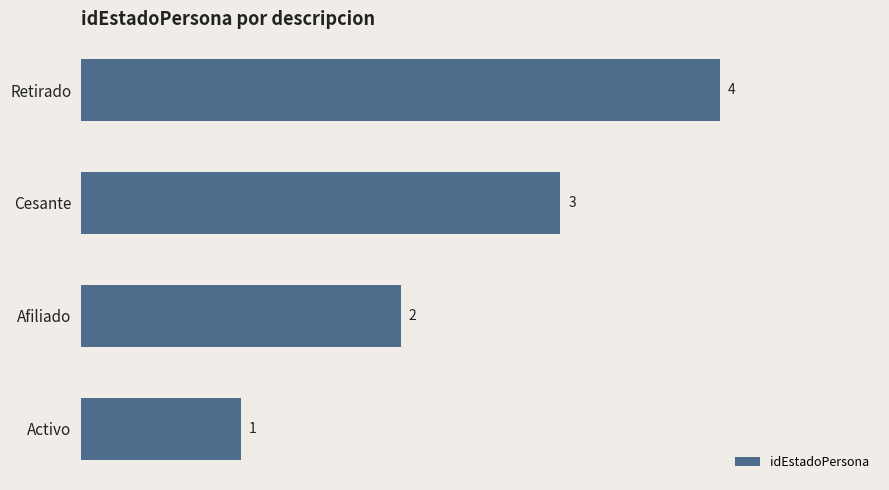

Rank the categories by value from highest to lowest.

Retirado, Cesante, Afiliado, Activo